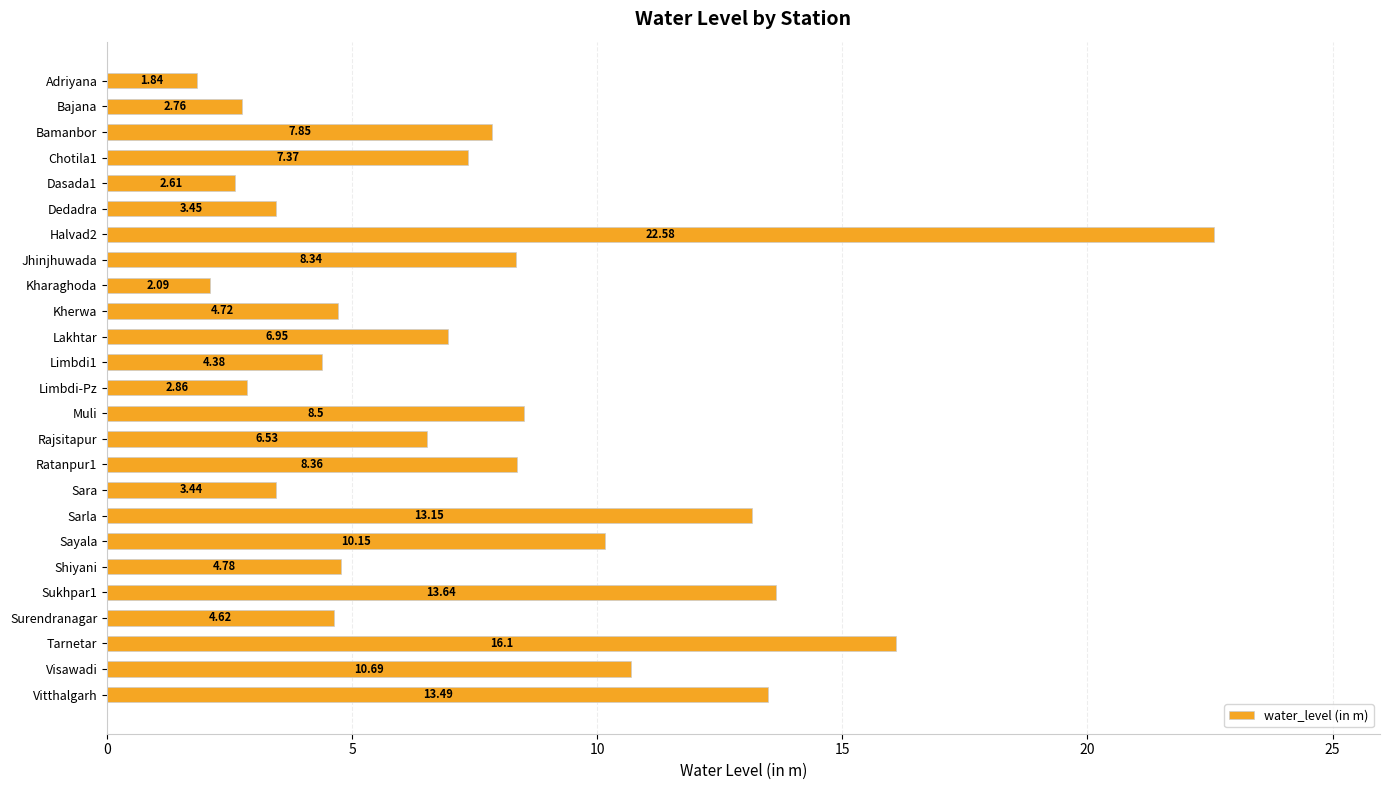

What is the label of the 17th bar from the top?

Sara